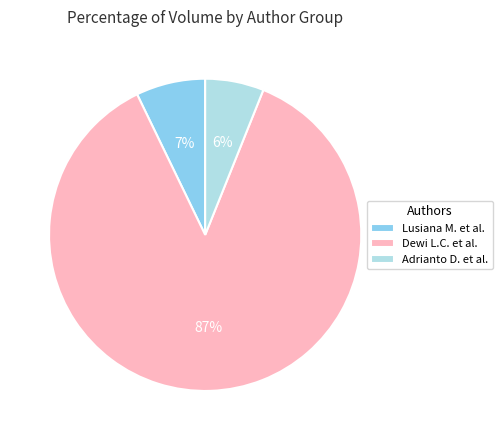

Which has a higher value, Adrianto D. et al. or Lusiana M. et al.?

Lusiana M. et al.